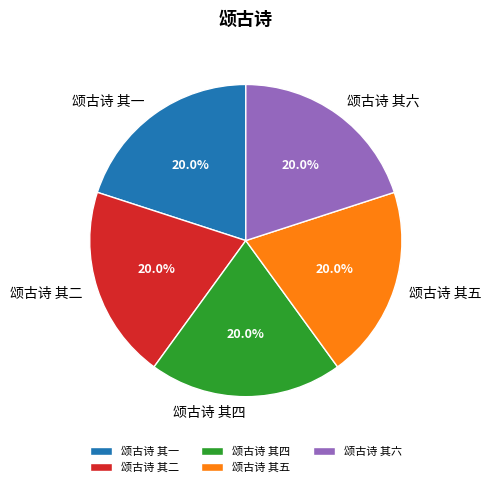

To the nearest percent, what percentage of the pie is 颂古诗 其二?

20%